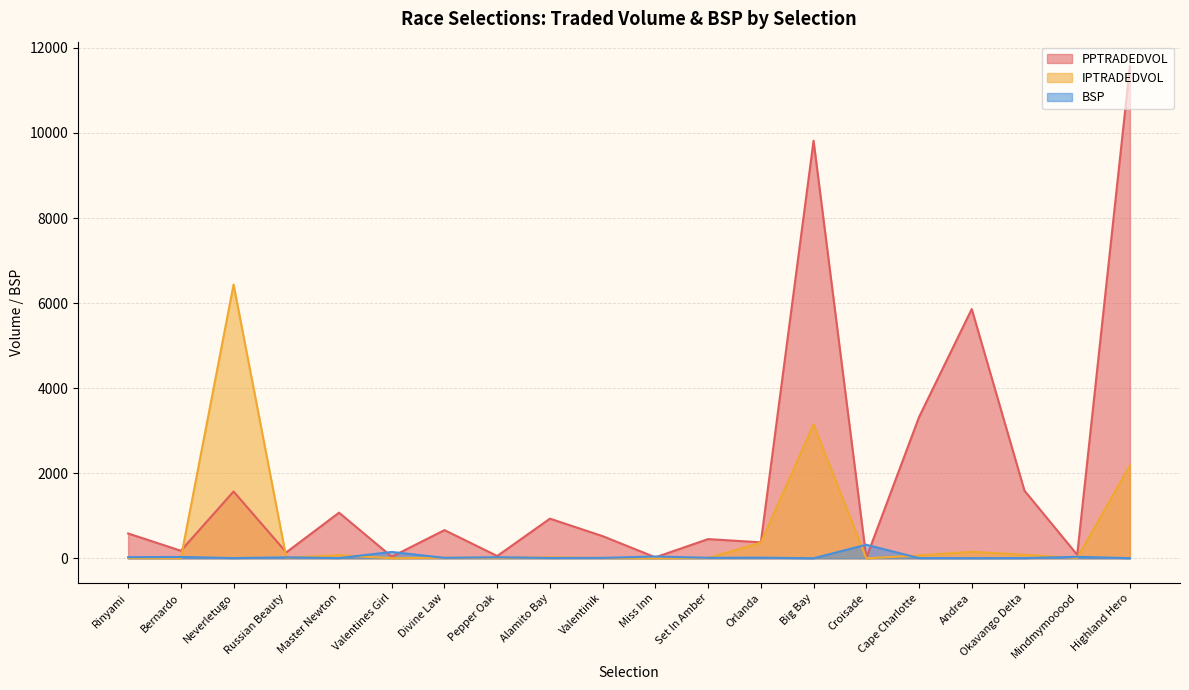

List the series in order of their peak value, lowest first.

BSP, IPTRADEDVOL, PPTRADEDVOL